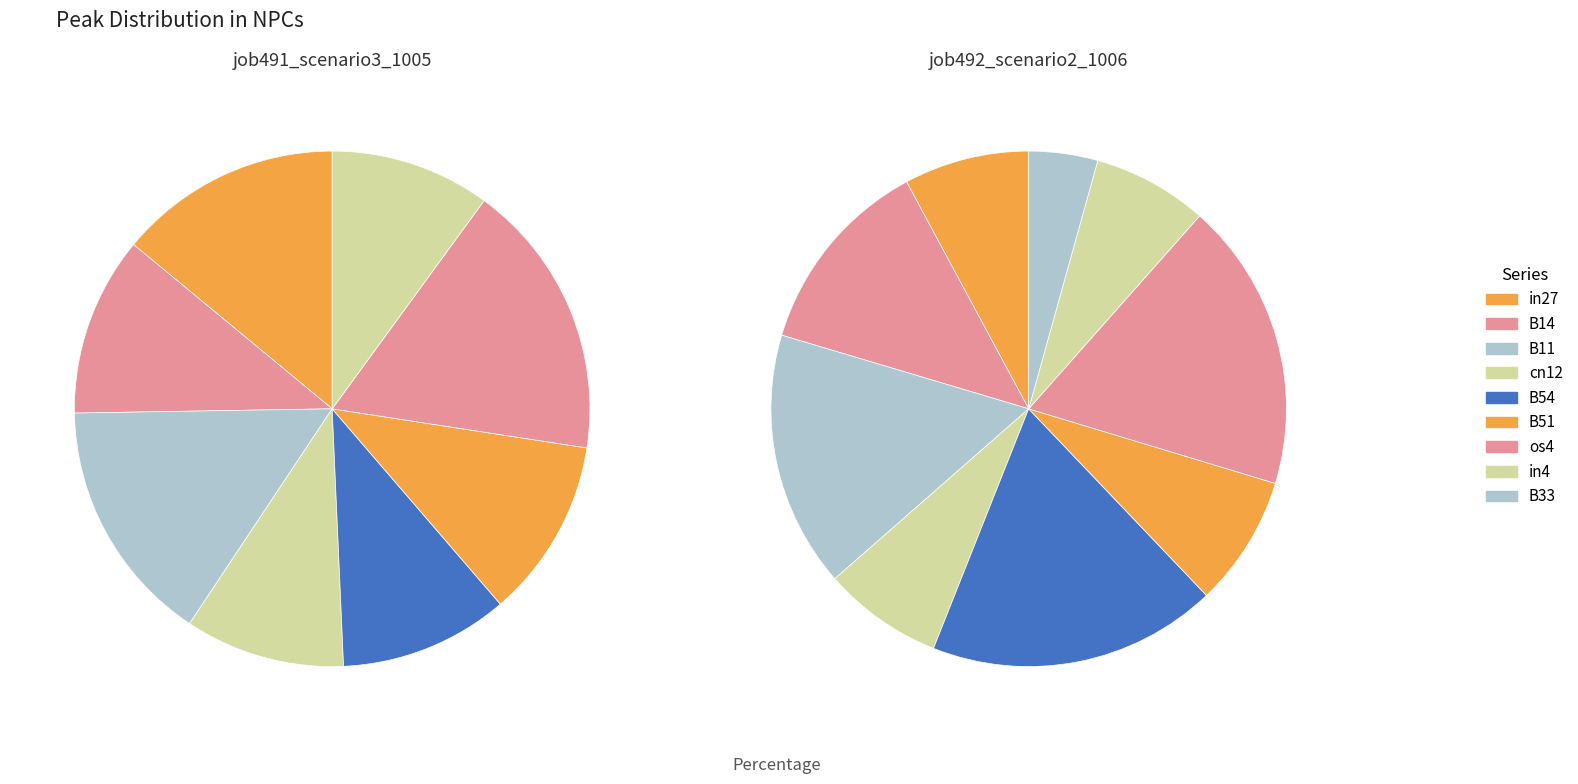

Which slice is the largest?

os4